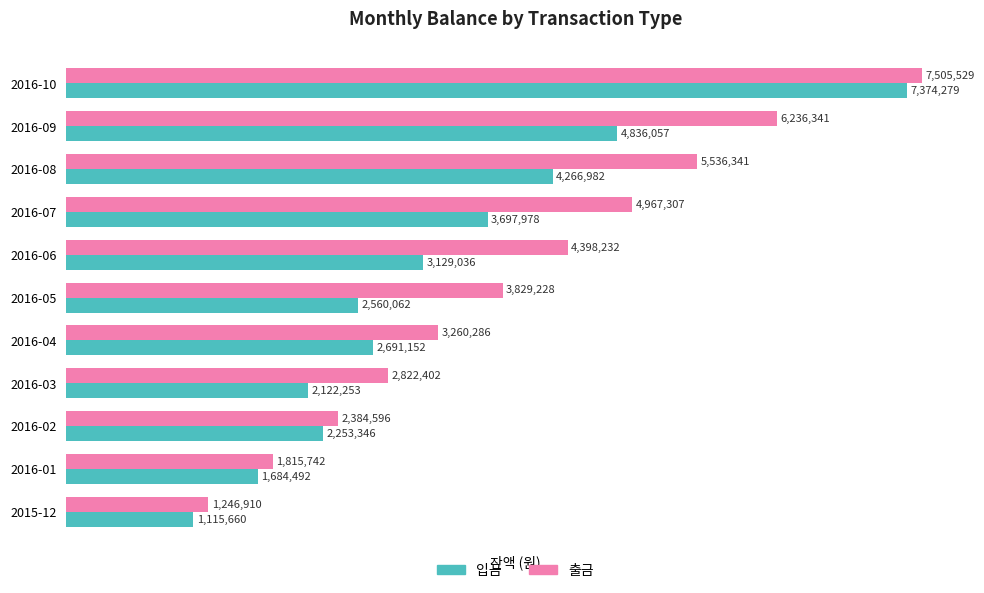

What is the approximate value of 출금 at 2016-04, to the nearest 10?

3260290